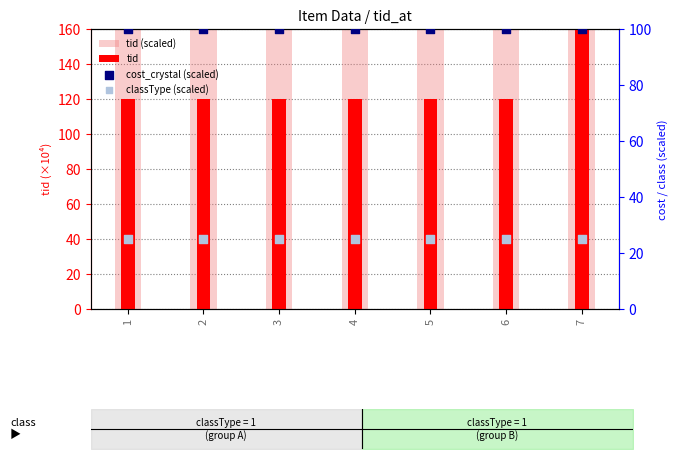

Which series has the largest Y range (max minus min)?

tid (scaled)